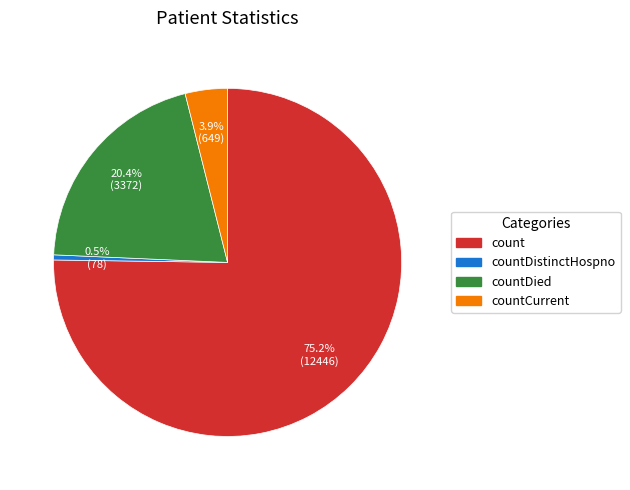

Does any single category account for the majority?

Yes